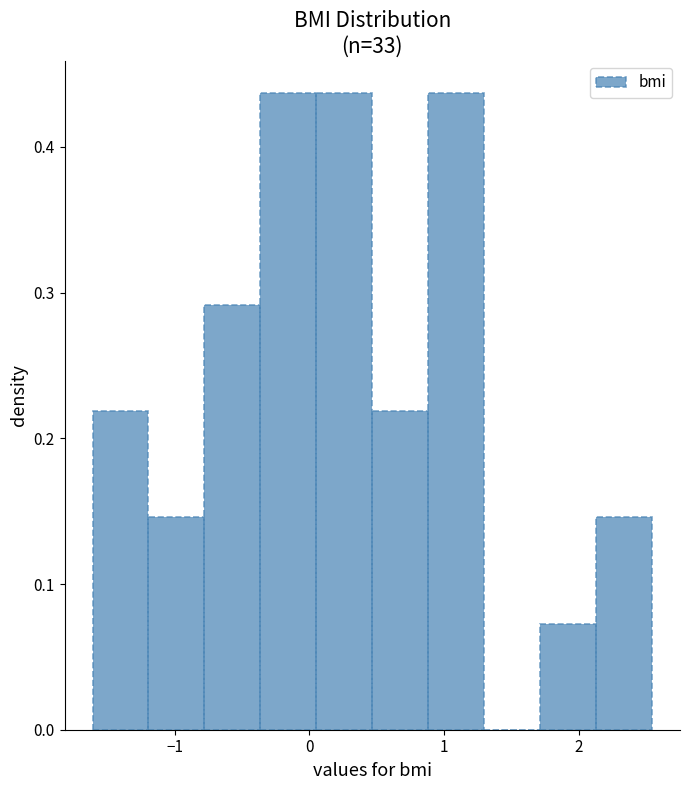

What is the height of the bar covering -0.4 to 0.1 on the x-axis? Neither the bar edges nor the heights are printed on the chart, so give them approximately, as read against the axes.

0.44